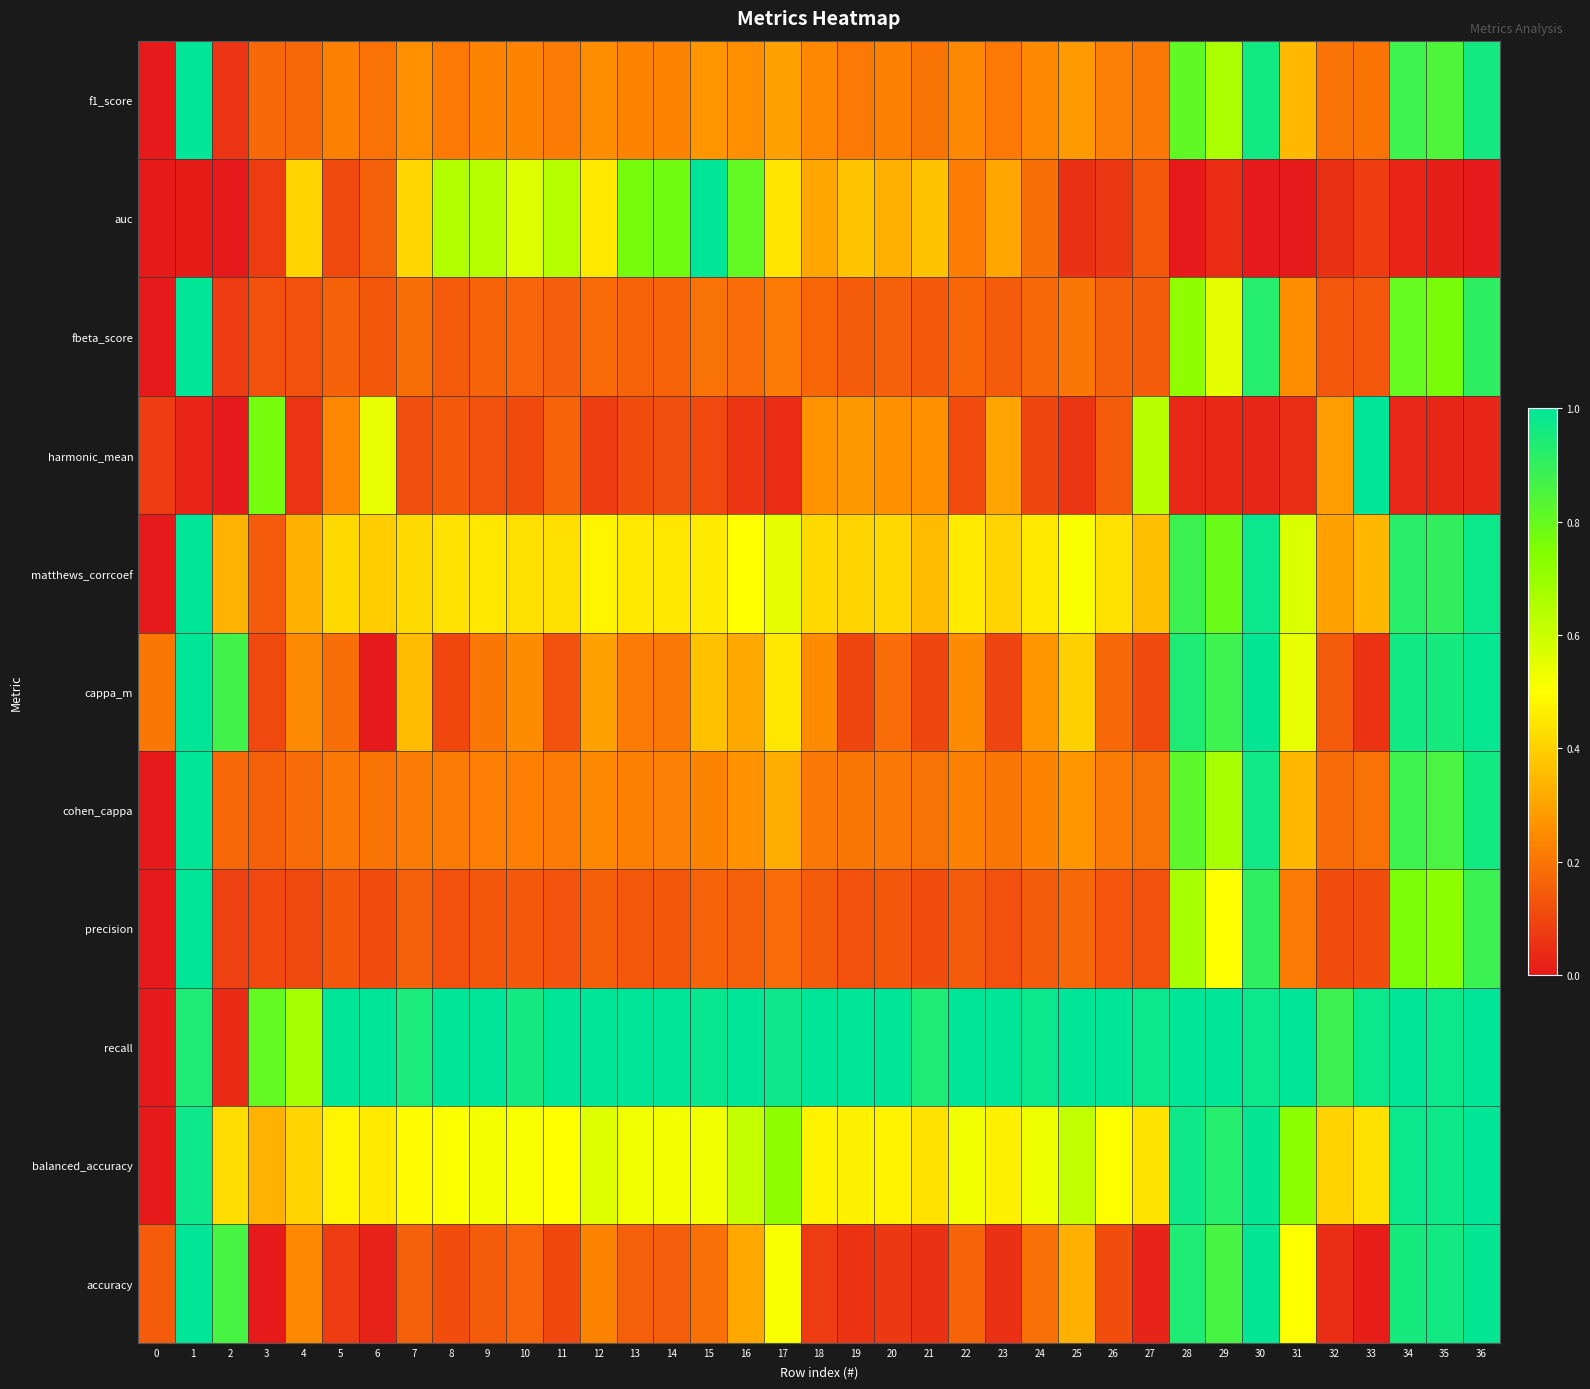

Reading left to right, list all the values displayed in this chart.

accuracy: 0=0.1	1=1.0	2=0.9	3=0.0	4=0.2	5=0.1	6=0.0	7=0.2	8=0.1	9=0.1	10=0.2	11=0.1	12=0.2	13=0.2	14=0.1	15=0.2	16=0.3	17=0.5	18=0.1	19=0.1	20=0.1	21=0.1	22=0.2	23=0.1	24=0.2	25=0.3	26=0.1	27=0.0	28=0.9	29=0.9	30=1.0	31=0.5	32=0.0	33=0.0	34=1.0	35=1.0	36=1.0
balanced_accuracy: 0=0.0	1=1.0	2=0.4	3=0.3	4=0.4	5=0.5	6=0.5	7=0.5	8=0.5	9=0.5	10=0.5	11=0.5	12=0.6	13=0.5	14=0.5	15=0.5	16=0.6	17=0.7	18=0.5	19=0.5	20=0.5	21=0.4	22=0.5	23=0.5	24=0.5	25=0.6	26=0.5	27=0.4	28=1.0	29=0.9	30=1.0	31=0.7	32=0.4	33=0.4	34=1.0	35=1.0	36=1.0
recall: 0=0.0	1=0.9	2=0.0	3=0.8	4=0.7	5=1.0	6=1.0	7=0.9	8=1.0	9=1.0	10=1.0	11=1.0	12=1.0	13=1.0	14=1.0	15=1.0	16=1.0	17=1.0	18=1.0	19=1.0	20=1.0	21=0.9	22=1.0	23=1.0	24=1.0	25=1.0	26=1.0	27=1.0	28=1.0	29=1.0	30=1.0	31=1.0	32=0.9	33=1.0	34=1.0	35=1.0	36=1.0
precision: 0=0.0	1=1.0	2=0.1	3=0.1	4=0.1	5=0.1	6=0.1	7=0.2	8=0.1	9=0.1	10=0.1	11=0.1	12=0.2	13=0.1	14=0.1	15=0.2	16=0.2	17=0.2	18=0.1	19=0.1	20=0.1	21=0.1	22=0.1	23=0.1	24=0.1	25=0.2	26=0.1	27=0.1	28=0.7	29=0.5	30=0.9	31=0.2	32=0.1	33=0.1	34=0.8	35=0.7	36=0.9
cohen_cappa: 0=0.0	1=1.0	2=0.2	3=0.2	4=0.2	5=0.2	6=0.2	7=0.2	8=0.2	9=0.2	10=0.2	11=0.2	12=0.2	13=0.2	14=0.2	15=0.2	16=0.3	17=0.3	18=0.2	19=0.2	20=0.2	21=0.2	22=0.2	23=0.2	24=0.2	25=0.3	26=0.2	27=0.2	28=0.8	29=0.7	30=1.0	31=0.3	32=0.2	33=0.2	34=0.9	35=0.9	36=1.0
cappa_m: 0=0.2	1=1.0	2=0.9	3=0.1	4=0.2	5=0.2	6=0.0	7=0.4	8=0.1	9=0.2	10=0.3	11=0.1	12=0.3	13=0.2	14=0.2	15=0.4	16=0.3	17=0.4	18=0.2	19=0.1	20=0.2	21=0.1	22=0.2	23=0.1	24=0.3	25=0.4	26=0.2	27=0.1	28=0.9	29=0.9	30=1.0	31=0.5	32=0.1	33=0.1	34=1.0	35=1.0	36=1.0
matthews_corrcoef: 0=0.0	1=1.0	2=0.3	3=0.1	4=0.3	5=0.4	6=0.4	7=0.4	8=0.4	9=0.4	10=0.4	11=0.4	12=0.5	13=0.5	14=0.4	15=0.5	16=0.5	17=0.6	18=0.4	19=0.4	20=0.4	21=0.4	22=0.5	23=0.4	24=0.5	25=0.5	26=0.4	27=0.4	28=0.9	29=0.8	30=1.0	31=0.6	32=0.3	33=0.3	34=0.9	35=0.9	36=1.0
harmonic_mean: 0=0.1	1=0.0	2=0.0	3=0.8	4=0.1	5=0.2	6=0.5	7=0.1	8=0.1	9=0.1	10=0.1	11=0.2	12=0.1	13=0.1	14=0.1	15=0.1	16=0.1	17=0.0	18=0.3	19=0.3	20=0.3	21=0.3	22=0.1	23=0.3	24=0.1	25=0.1	26=0.1	27=0.6	28=0.0	29=0.0	30=0.0	31=0.0	32=0.3	33=1.0	34=0.0	35=0.0	36=0.0
fbeta_score: 0=0.0	1=1.0	2=0.1	3=0.1	4=0.1	5=0.2	6=0.1	7=0.2	8=0.1	9=0.2	10=0.2	11=0.1	12=0.2	13=0.2	14=0.2	15=0.2	16=0.2	17=0.2	18=0.2	19=0.1	20=0.2	21=0.1	22=0.2	23=0.1	24=0.2	25=0.2	26=0.2	27=0.1	28=0.7	29=0.6	30=0.9	31=0.3	32=0.1	33=0.1	34=0.8	35=0.8	36=0.9
auc: 0=0.0	1=0.0	2=0.0	3=0.1	4=0.4	5=0.1	6=0.2	7=0.4	8=0.7	9=0.6	10=0.6	11=0.6	12=0.5	13=0.8	14=0.8	15=1.0	16=0.8	17=0.4	18=0.3	19=0.4	20=0.3	21=0.4	22=0.2	23=0.3	24=0.2	25=0.1	26=0.1	27=0.1	28=0.0	29=0.0	30=0.0	31=0.0	32=0.1	33=0.1	34=0.0	35=0.0	36=0.0
f1_score: 0=0.0	1=1.0	2=0.1	3=0.2	4=0.2	5=0.2	6=0.2	7=0.3	8=0.2	9=0.2	10=0.2	11=0.2	12=0.3	13=0.2	14=0.2	15=0.3	16=0.3	17=0.3	18=0.2	19=0.2	20=0.2	21=0.2	22=0.2	23=0.2	24=0.2	25=0.3	26=0.2	27=0.2	28=0.8	29=0.7	30=1.0	31=0.3	32=0.2	33=0.2	34=0.9	35=0.8	36=1.0